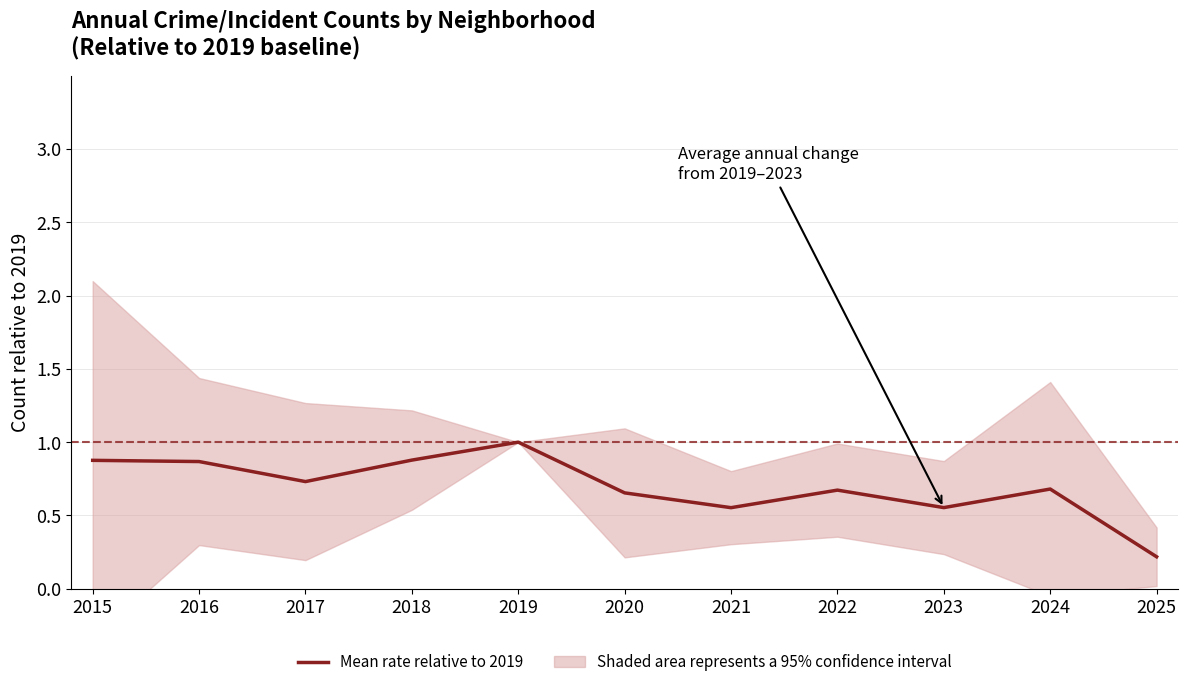

What is the approximate value at 2020?

0.7